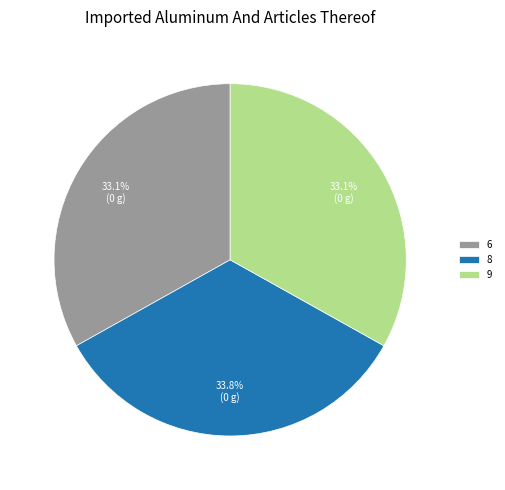

Does 9 represent more than half of the total?

No